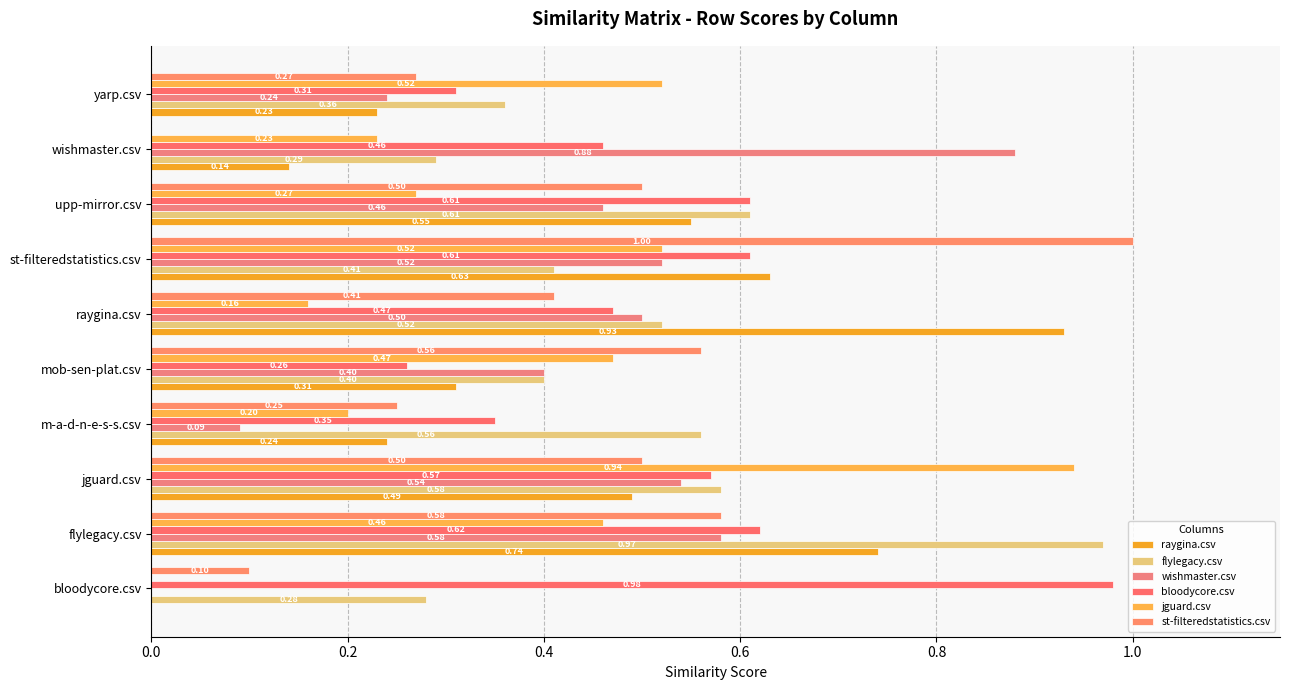

Reading left to right, extract all data points from this chart.

raygina.csv: 0.0	0.7	0.5	0.2	0.3	0.9	0.6	0.6	0.1	0.2
flylegacy.csv: 0.3	1.0	0.6	0.6	0.4	0.5	0.4	0.6	0.3	0.4
wishmaster.csv: 0.0	0.6	0.5	0.1	0.4	0.5	0.5	0.5	0.9	0.2
bloodycore.csv: 1.0	0.6	0.6	0.3	0.3	0.5	0.6	0.6	0.5	0.3
jguard.csv: 0.0	0.5	0.9	0.2	0.5	0.2	0.5	0.3	0.2	0.5
st-filteredstatistics.csv: 0.1	0.6	0.5	0.2	0.6	0.4	1.0	0.5	0.0	0.3